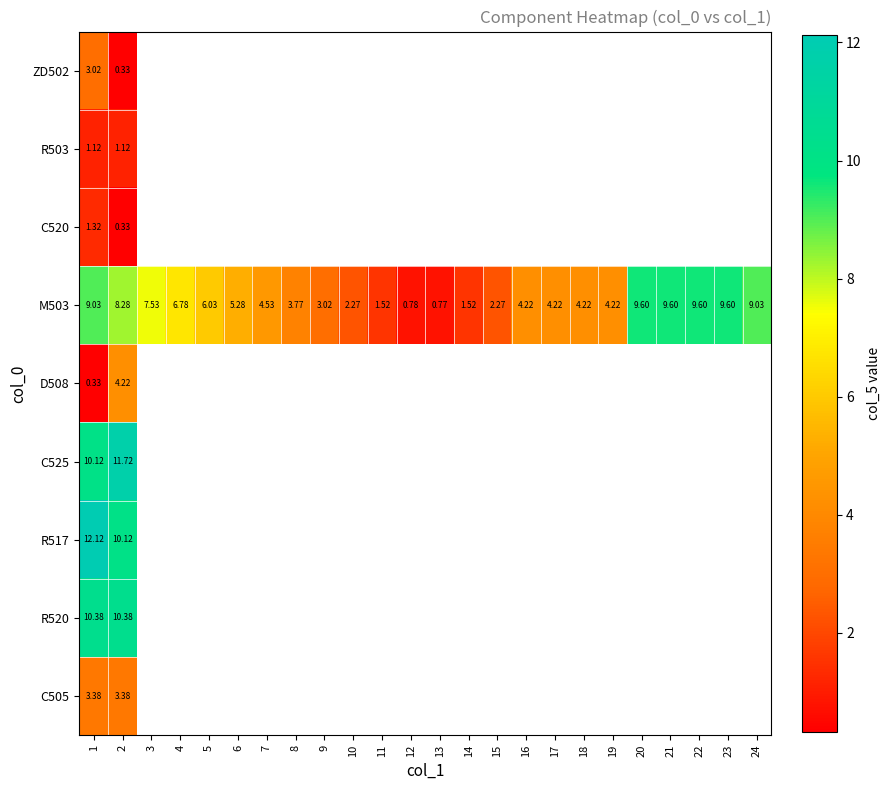

What is the greatest value displayed?

12.1